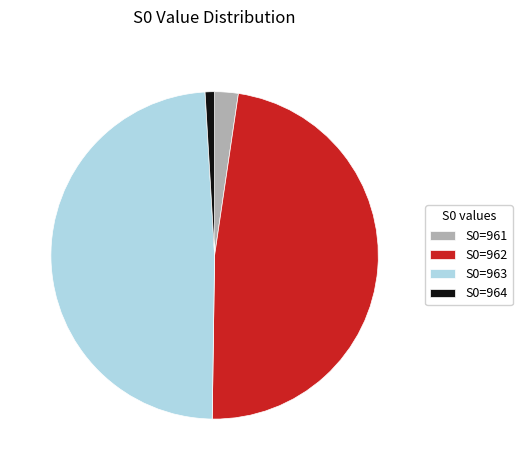

Which has a higher value, S0=962 or S0=964?

S0=962